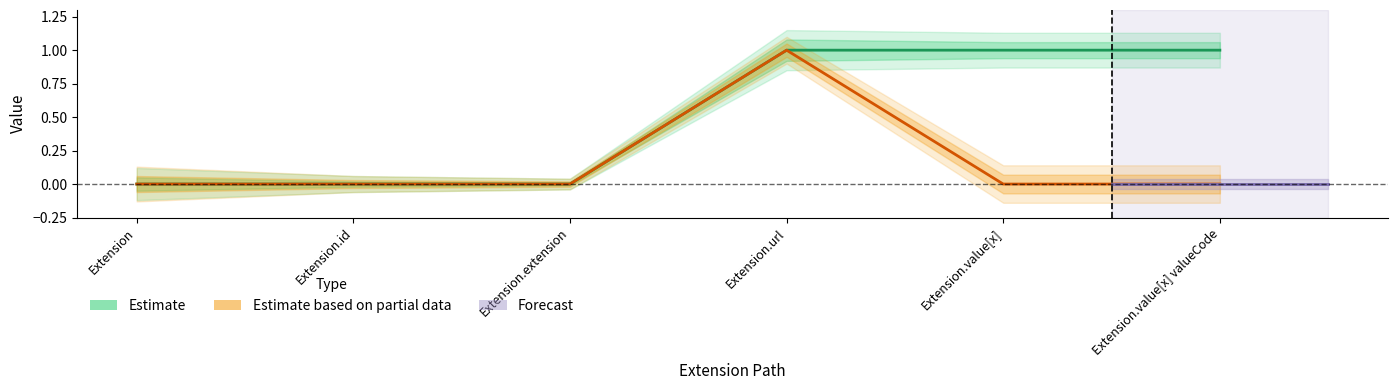

Is the value of Estimate based on partial data at Extension greater than the value of Estimate at Extension?

No